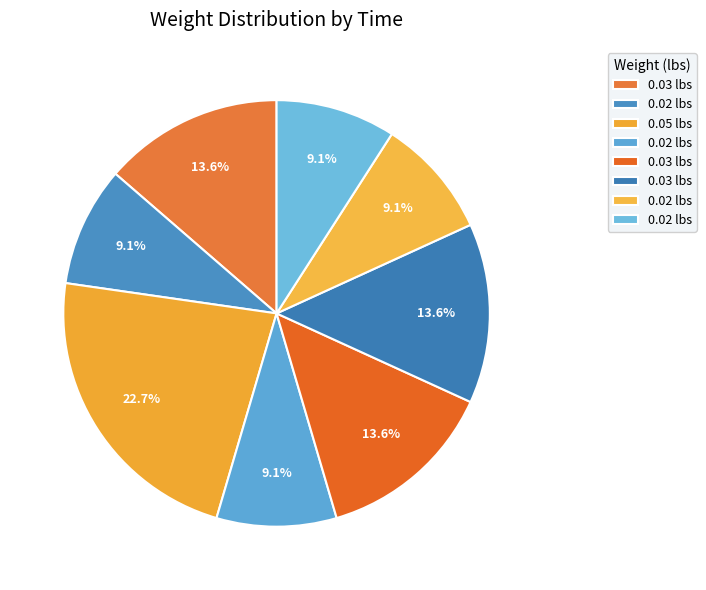

What is the smallest slice in the pie chart?

0.02